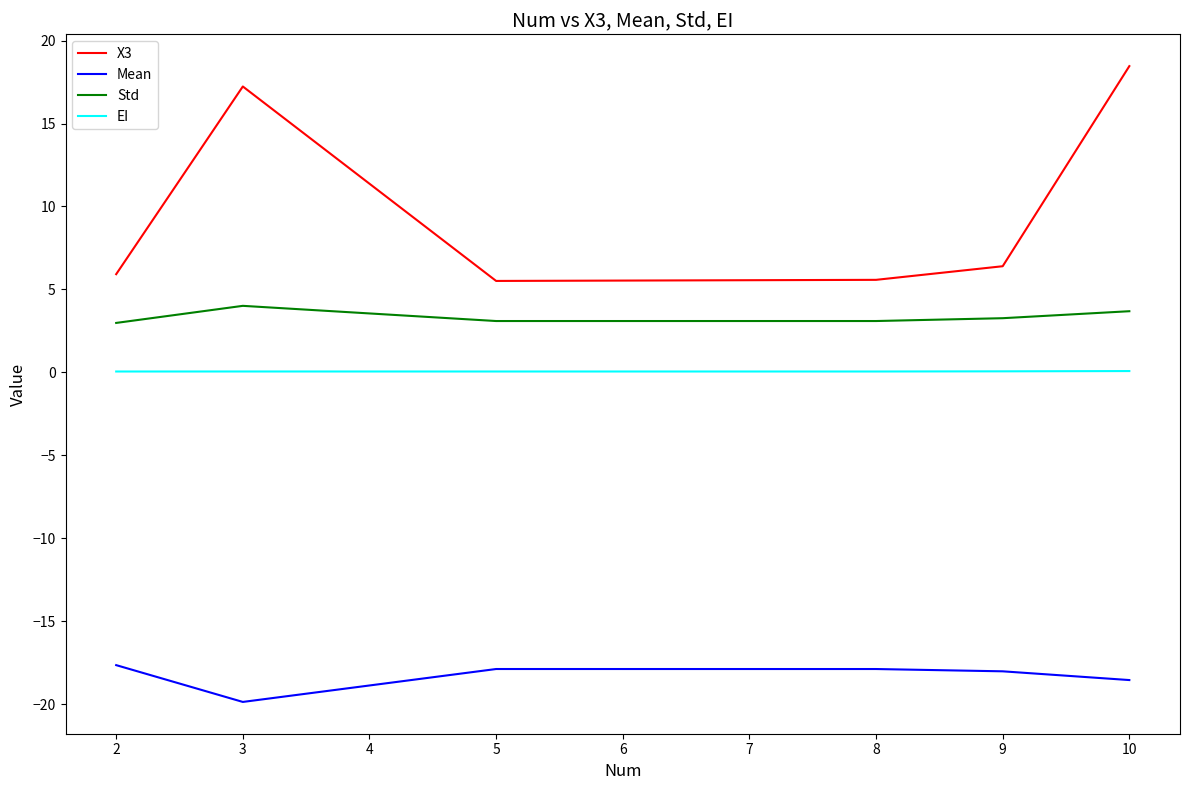

What is the total value across all series at 5?

-9.2